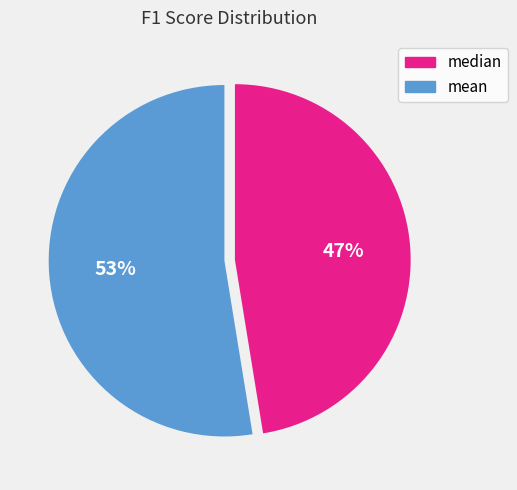

Count the number of slices in the pie.

2